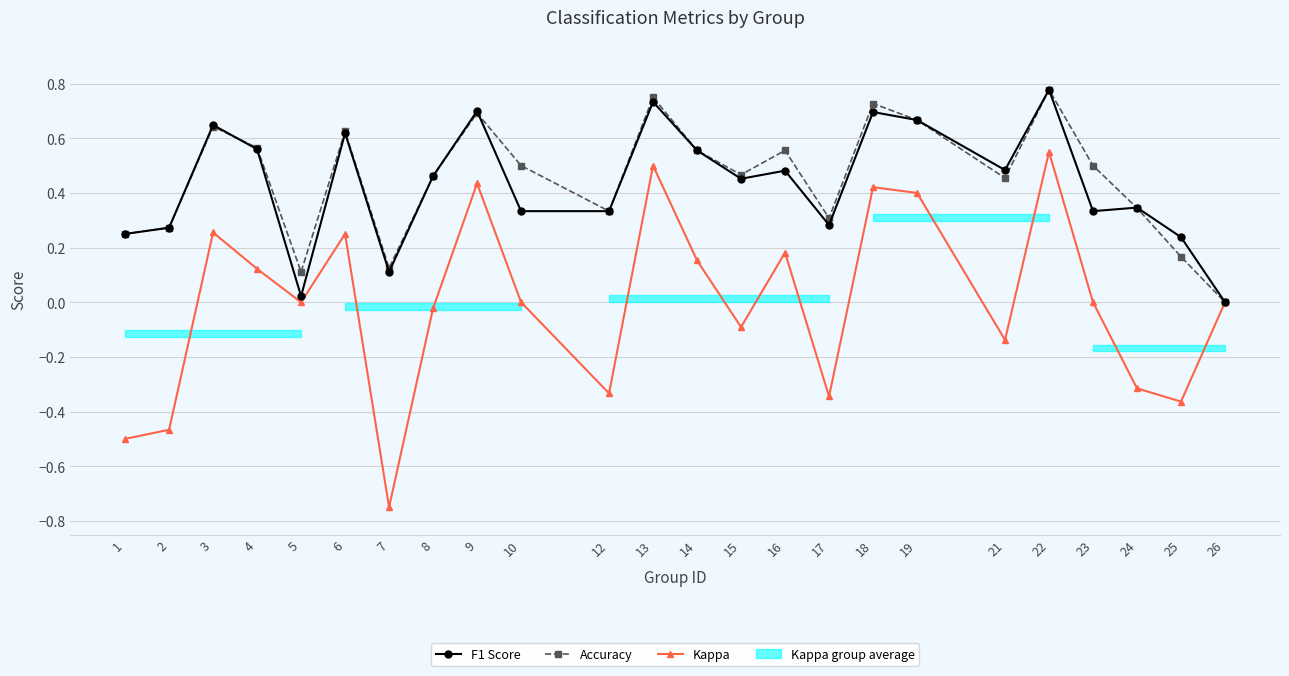

List the series in order of their peak value, highest first.

F1 Score, Accuracy, Kappa